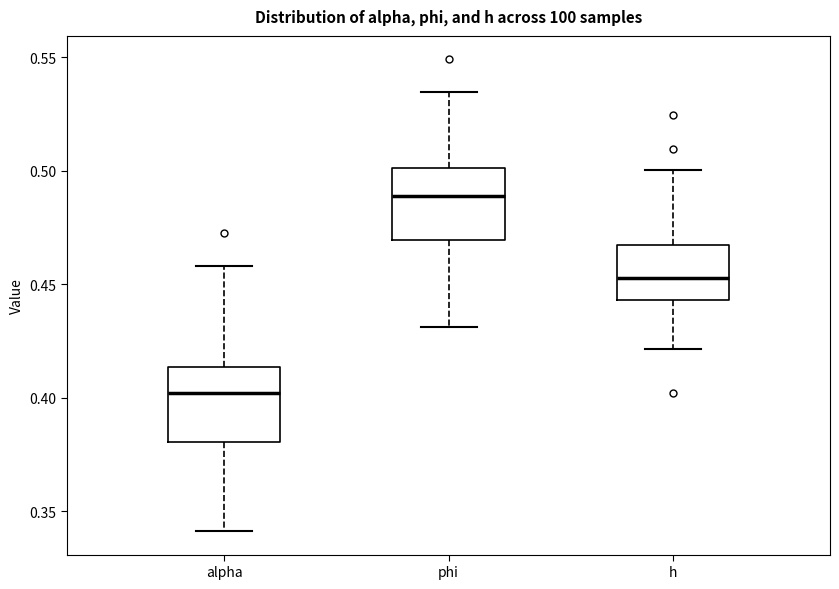

Which box's median line is the highest?

phi